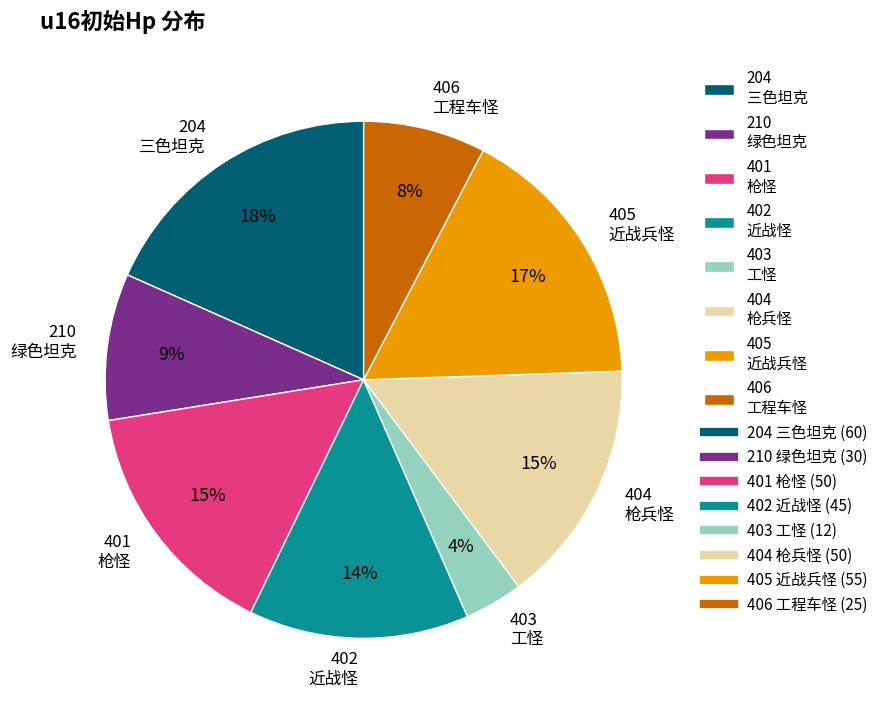

Which category has the smallest portion of the pie?

403